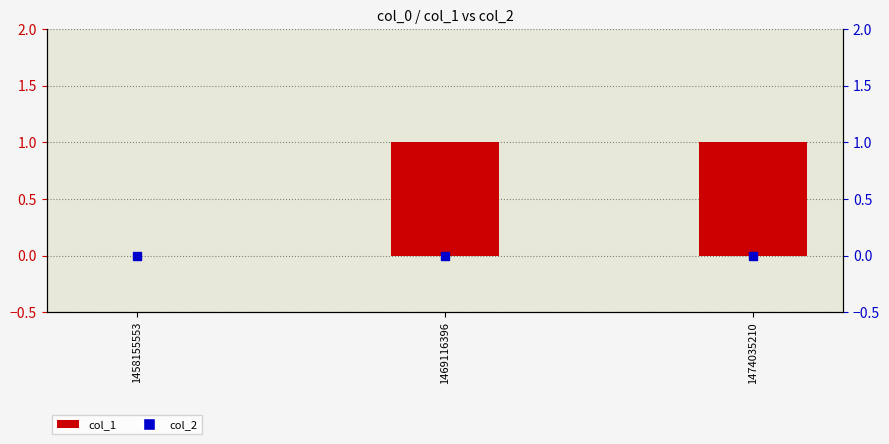

At which category is the sum across all series the highest?

1469116396